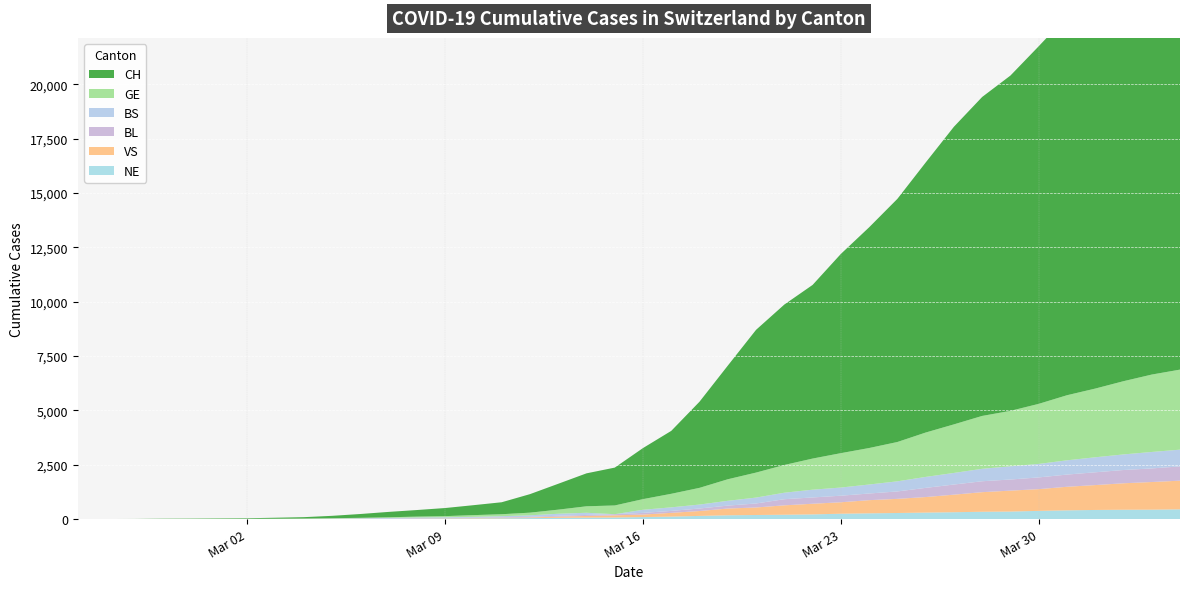

Reading right to left, list all the values displayed in this chart.

CH: 2020-04-04=21088	2020-04-03=20482	2020-04-02=19564	2020-04-01=18455	2020-03-31=17435	2020-03-30=16455	2020-03-29=15429	2020-03-28=14677	2020-03-27=13695	2020-03-26=12424	2020-03-25=11188	2020-03-24=10156	2020-03-23=9167	2020-03-22=7990	2020-03-21=7382	2020-03-20=6569	2020-03-19=5229	2020-03-18=3965	2020-03-17=2896	2020-03-16=2350	2020-03-15=1742	2020-03-14=1516	2020-03-13=1191	2020-03-12=852	2020-03-11=551	2020-03-10=458	2020-03-09=373	2020-03-08=303	2020-03-07=247	2020-03-06=176	2020-03-05=109	2020-03-04=63	2020-03-03=46	2020-03-02=26	2020-03-01=20	2020-02-29=14	2020-02-28=11	2020-02-27=4	2020-02-26=2	2020-02-25=1
GE: 2020-04-04=3683	2020-04-03=3561	2020-04-02=3369	2020-04-01=3161	2020-03-31=2994	2020-03-30=2764	2020-03-29=2550	2020-03-28=2433	2020-03-27=2234	2020-03-26=2041	2020-03-25=1809	2020-03-24=1679	2020-03-23=1582	2020-03-22=1432	2020-03-21=1276	2020-03-20=1150	2020-03-19=991	2020-03-18=769	2020-03-17=623	2020-03-16=490	2020-03-15=401	2020-03-14=298	2020-03-13=188	2020-03-12=121	2020-03-11=90	2020-03-10=79	2020-03-09=49	2020-03-08=40	2020-03-07=30	2020-03-06=18	2020-03-05=13	2020-03-04=9	2020-03-03=9	2020-03-02=7	2020-03-01=7	2020-02-29=5	2020-02-28=3	2020-02-27=1	2020-02-26=1	2020-02-25=0
BS: 2020-04-04=771	2020-04-03=758	2020-04-02=718	2020-04-01=691	2020-03-31=657	2020-03-30=621	2020-03-29=609	2020-03-28=573	2020-03-27=534	2020-03-26=505	2020-03-25=466	2020-03-24=414	2020-03-23=376	2020-03-22=358	2020-03-21=299	2020-03-20=272	2020-03-19=222	2020-03-18=182	2020-03-17=165	2020-03-16=144	2020-03-15=0	2020-03-14=100	2020-03-13=92	2020-03-12=73	2020-03-11=49	2020-03-10=33	2020-03-09=28	2020-03-08=24	2020-03-07=21	2020-03-06=15	2020-03-05=8	2020-03-04=3	2020-03-03=3	2020-03-02=1	2020-03-01=1	2020-02-29=1	2020-02-28=1	2020-02-27=1	2020-02-26=0	2020-02-25=0
BL: 2020-04-04=656	2020-04-03=625	2020-04-02=610	2020-04-01=588	2020-03-31=561	2020-03-30=539	2020-03-29=511	2020-03-28=502	2020-03-27=466	2020-03-26=422	2020-03-25=341	2020-03-24=306	2020-03-23=302	2020-03-22=289	2020-03-21=282	2020-03-20=184	2020-03-19=134	2020-03-18=116	2020-03-17=89	2020-03-16=76	2020-03-15=54	2020-03-14=47	2020-03-13=42	2020-03-12=26	2020-03-11=26	2020-03-10=22	2020-03-09=20	2020-03-08=19	2020-03-07=15	2020-03-06=6	2020-03-05=6	2020-03-04=2	2020-03-03=2	2020-03-02=2	2020-03-01=2	2020-02-29=2	2020-02-28=1	2020-02-27=0	2020-02-26=0	2020-02-25=0
VS: 2020-04-04=1319	2020-04-03=1273	2020-04-02=1218	2020-04-01=1145	2020-03-31=1085	2020-03-30=1000	2020-03-29=964	2020-03-28=902	2020-03-27=808	2020-03-26=715	2020-03-25=651	2020-03-24=606	2020-03-23=527	2020-03-22=490	2020-03-21=433	2020-03-20=346	2020-03-19=311	2020-03-18=225	2020-03-17=173	2020-03-16=116	2020-03-15=98	2020-03-14=76	2020-03-13=53	2020-03-12=30	2020-03-11=22	2020-03-10=17	2020-03-09=12	2020-03-08=7	2020-03-07=0	2020-03-06=6	2020-03-05=5	2020-03-04=4	2020-03-03=3	2020-03-02=3	2020-03-01=0	2020-02-29=0	2020-02-28=1	2020-02-27=0	2020-02-26=0	2020-02-25=0
NE: 2020-04-04=449	2020-04-03=433	2020-04-02=430	2020-04-01=420	2020-03-31=402	2020-03-30=378	2020-03-29=346	2020-03-28=337	2020-03-27=316	2020-03-26=299	2020-03-25=280	2020-03-24=265	2020-03-23=247	2020-03-22=216	2020-03-21=200	2020-03-20=188	2020-03-19=175	2020-03-18=146	2020-03-17=114	2020-03-16=93	2020-03-15=74	2020-03-14=68	2020-03-13=59	2020-03-12=46	2020-03-11=37	2020-03-10=31	2020-03-09=27	2020-03-08=24	2020-03-07=18	2020-03-06=13	2020-03-05=9	2020-03-04=8	2020-03-03=0	2020-03-02=0	2020-03-01=1	2020-02-29=0	2020-02-28=0	2020-02-27=0	2020-02-26=0	2020-02-25=0